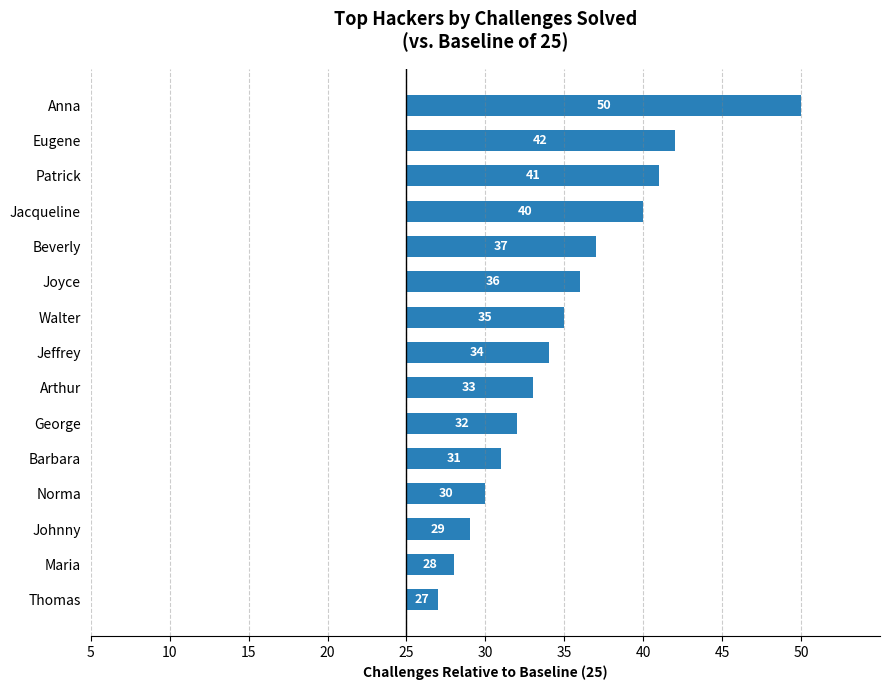

Where is the data nearest to the value 13?

Beverly